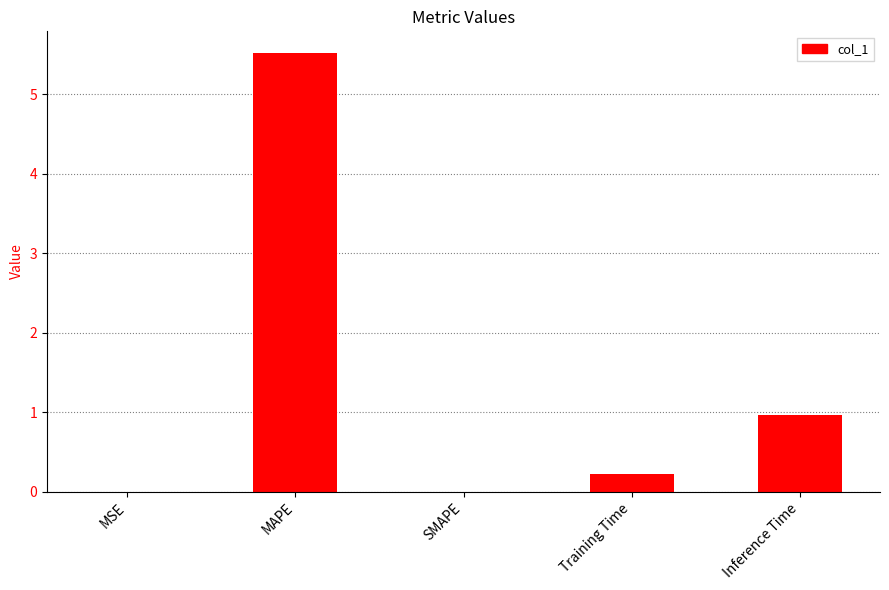

Read the value at Inference Time.

1.0